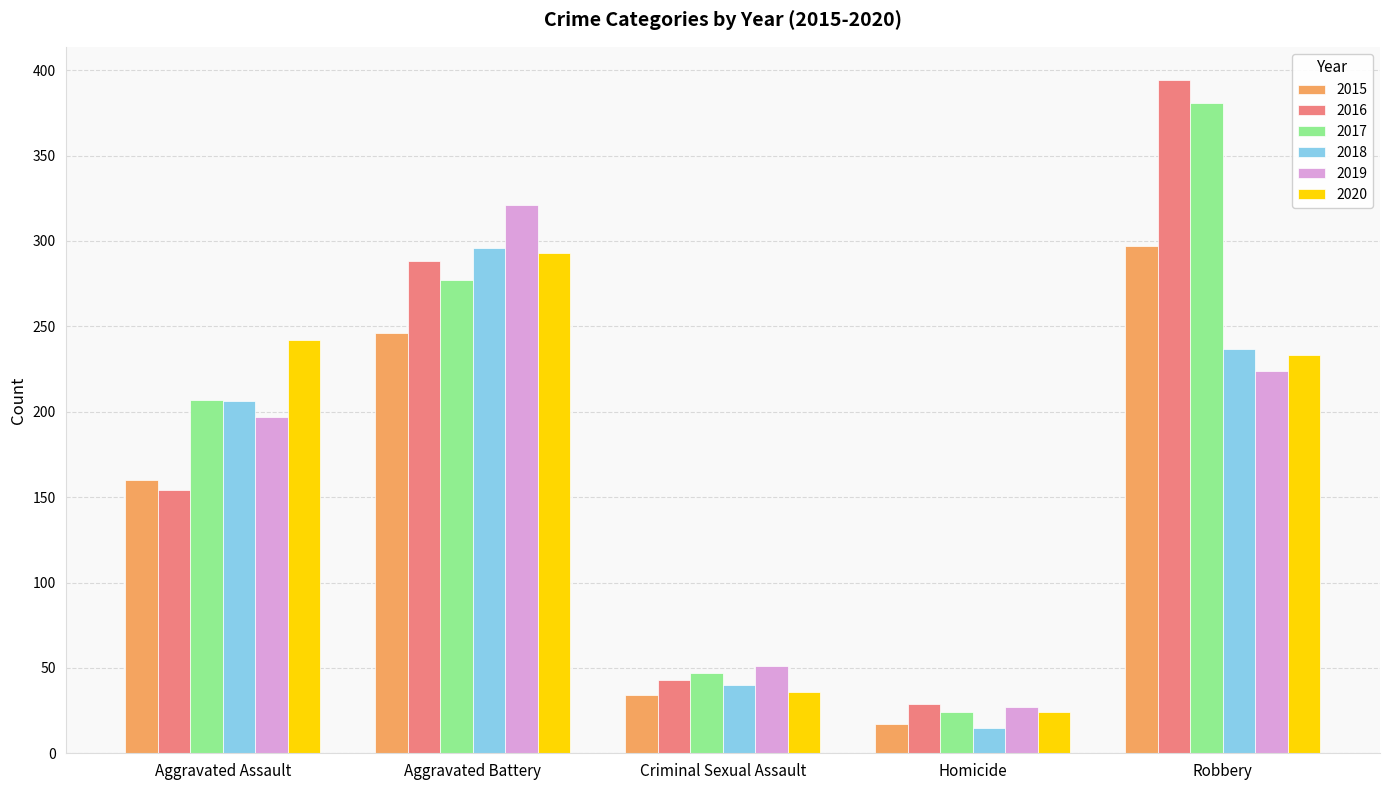

Is it true that 2020 equals 233 at Robbery?

True